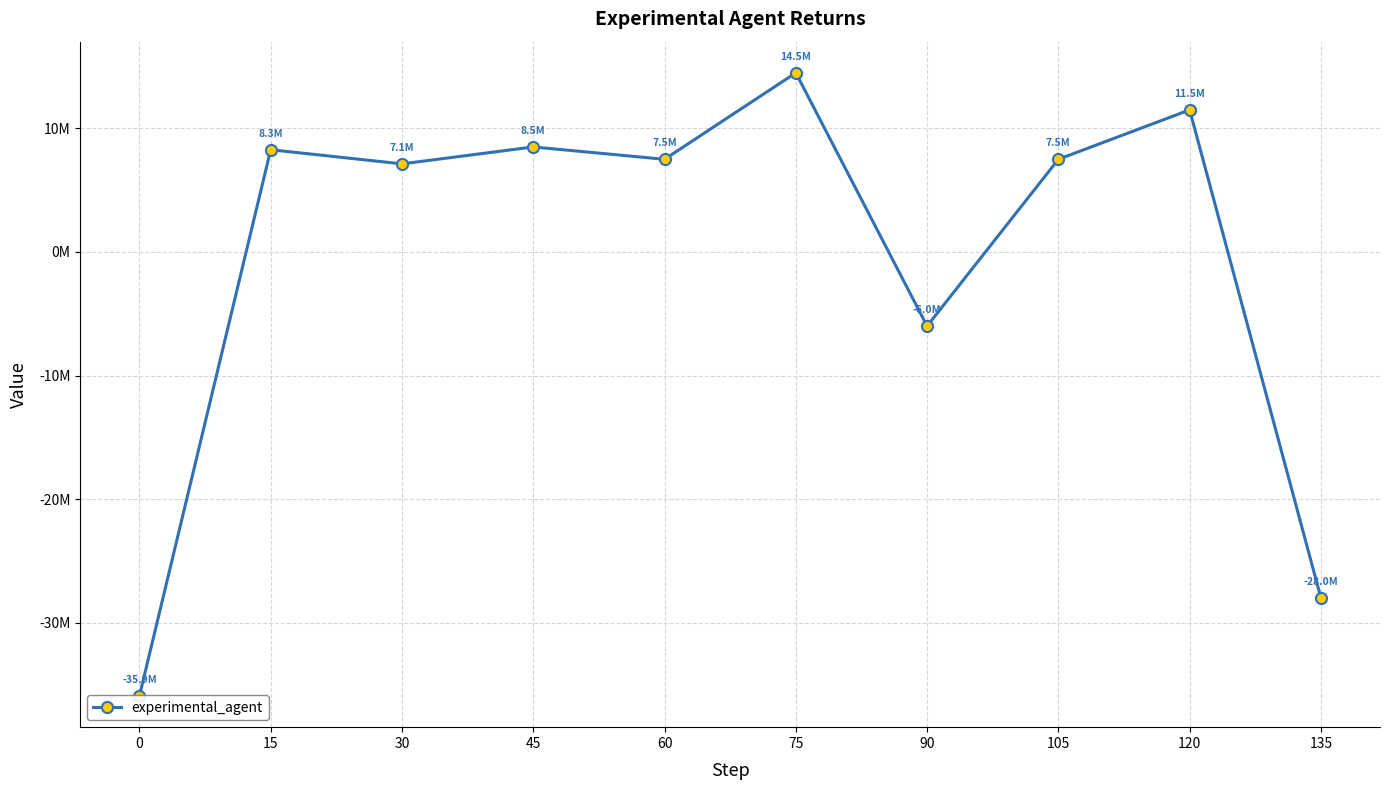

Count the number of data series in this chart.

1